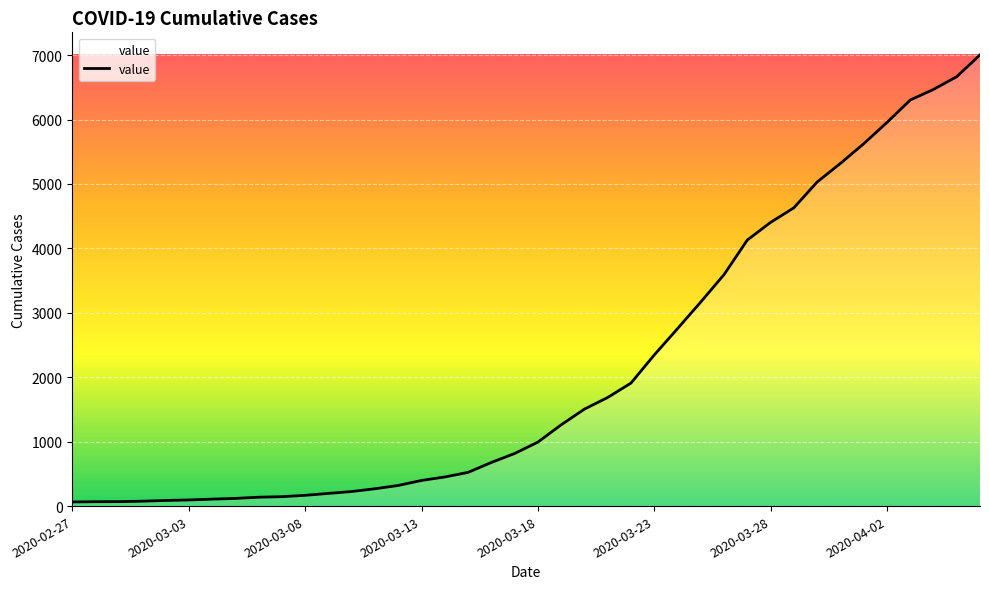

What is the difference between the maximum and minimum values?

6940